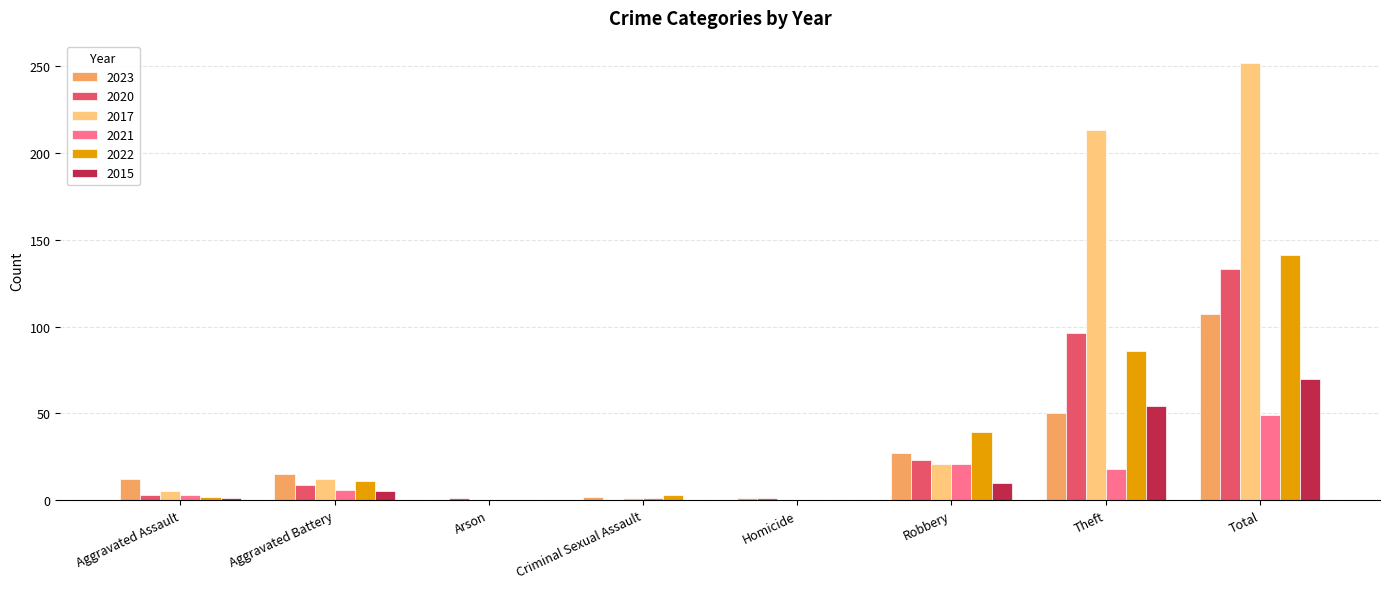

Read the 2017 value at Robbery.

21